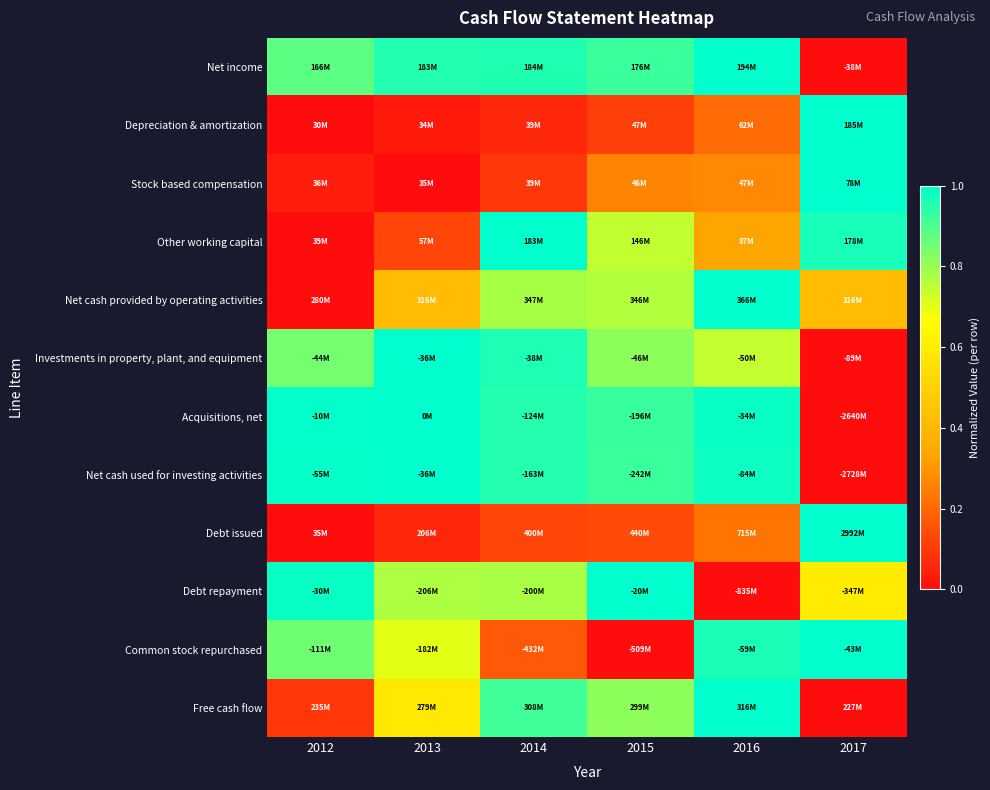

Reading left to right, extract all data points from this chart.

Net income: 2012=0.9	2013=1.0	2014=1.0	2015=0.9	2016=1.0	2017=0.0
Depreciation & amortization: 2012=0.0	2013=0.0	2014=0.1	2015=0.1	2016=0.2	2017=1.0
Stock based compensation: 2012=0.0	2013=0.0	2014=0.1	2015=0.3	2016=0.3	2017=1.0
Other working capital: 2012=0.0	2013=0.1	2014=1.0	2015=0.7	2016=0.3	2017=1.0
Net cash provided by operating activities: 2012=0.0	2013=0.4	2014=0.8	2015=0.8	2016=1.0	2017=0.4
Investments in property, plant, and equipment: 2012=0.8	2013=1.0	2014=1.0	2015=0.8	2016=0.7	2017=0.0
Acquisitions, net: 2012=1.0	2013=1.0	2014=1.0	2015=0.9	2016=1.0	2017=0.0
Net cash used for investing activities: 2012=1.0	2013=1.0	2014=1.0	2015=0.9	2016=1.0	2017=0.0
Debt issued: 2012=0.0	2013=0.1	2014=0.1	2015=0.1	2016=0.2	2017=1.0
Debt repayment: 2012=1.0	2013=0.8	2014=0.8	2015=1.0	2016=0.0	2017=0.6
Common stock repurchased: 2012=0.9	2013=0.7	2014=0.2	2015=0.0	2016=1.0	2017=1.0
Free cash flow: 2012=0.1	2013=0.6	2014=0.9	2015=0.8	2016=1.0	2017=0.0